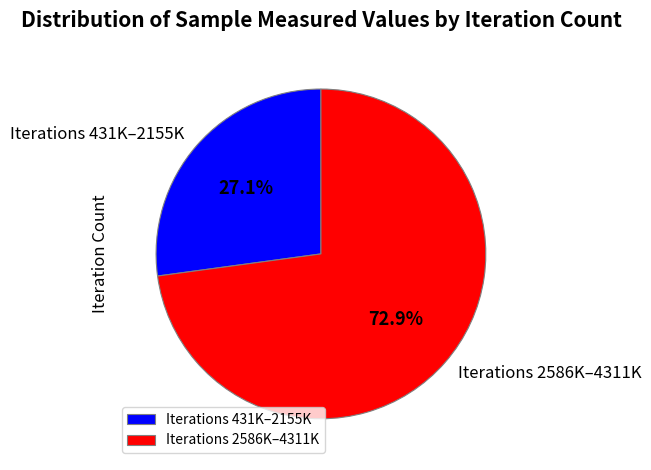

Rank the categories by value from highest to lowest.

Iterations 2586K–4311K, Iterations 431K–2155K